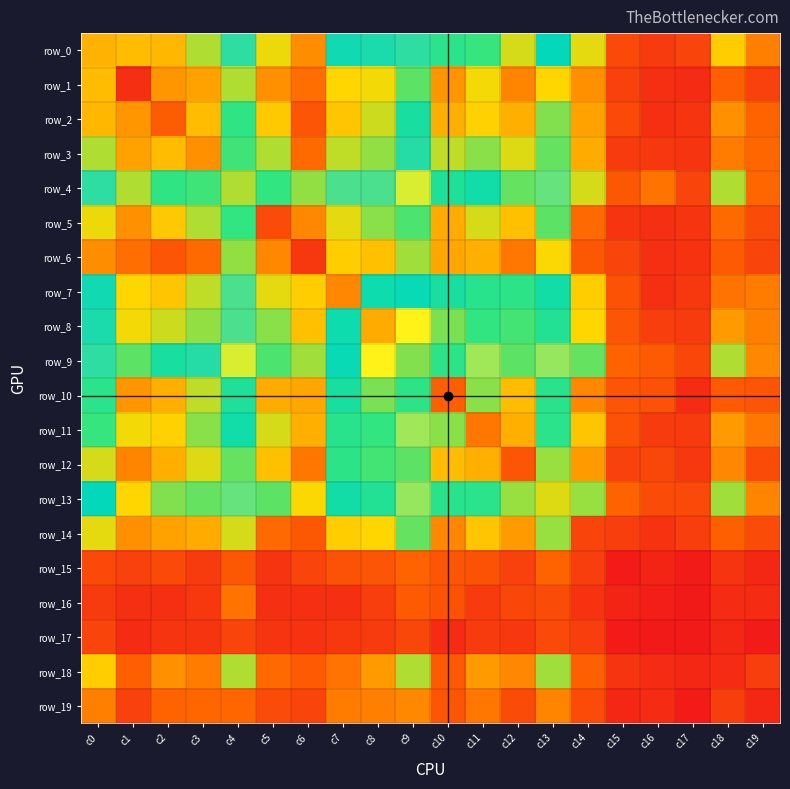

Where is row_11 nearest to the value 68?

c3